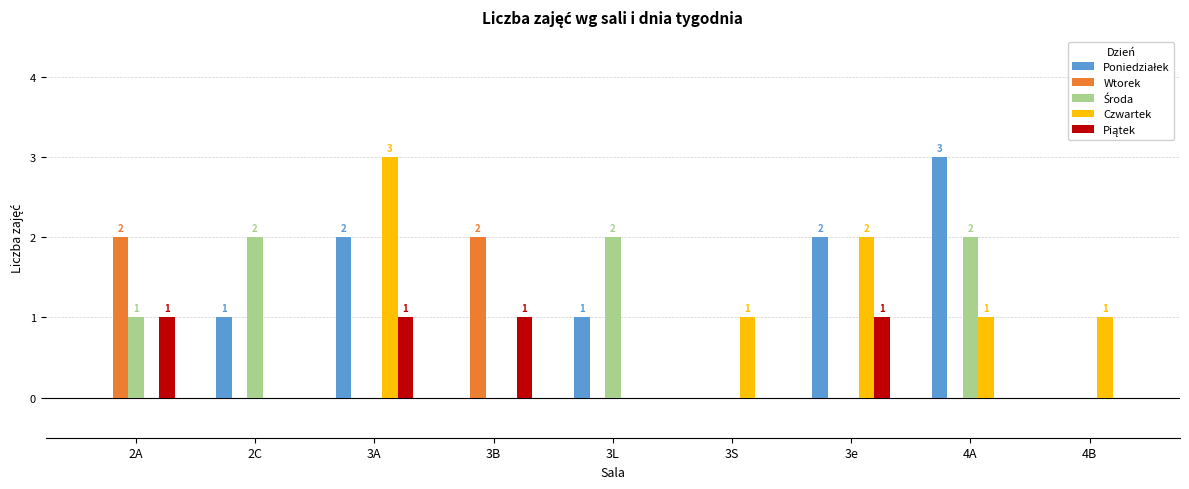

What is the sum of all Czwartek values?

8